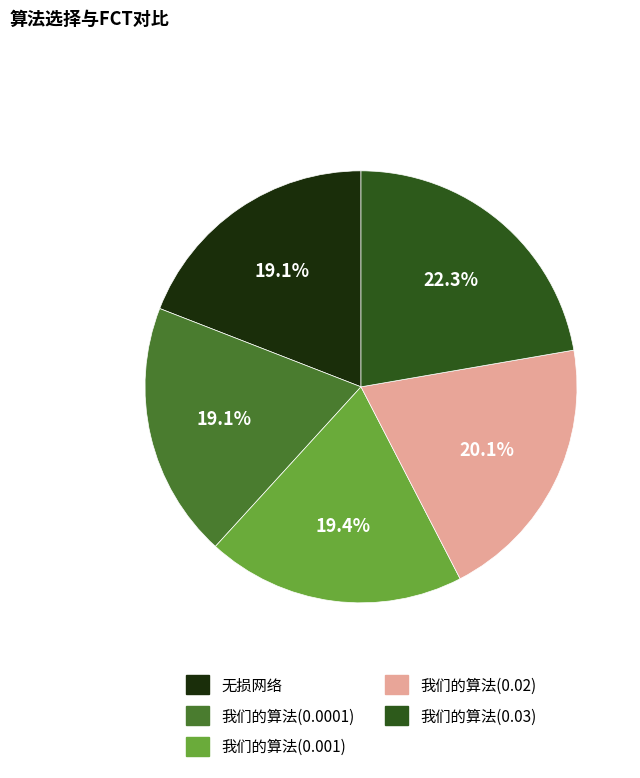

Between 无损网络 and 我们的算法(0.02), which is larger?

我们的算法(0.02)